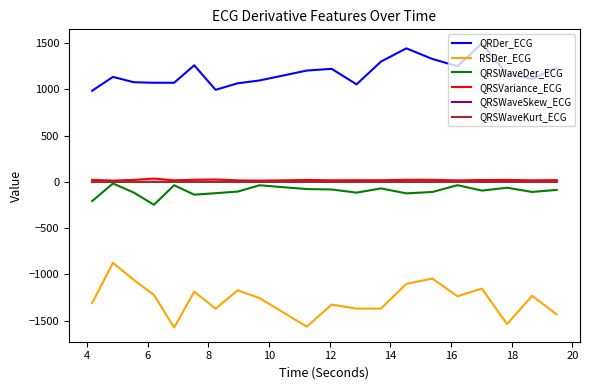

How many QRSWaveSkew_ECG values are between 1 and 2?

20